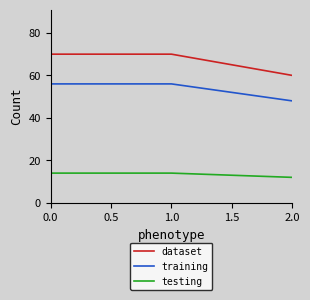

What is the maximum value for testing?

14